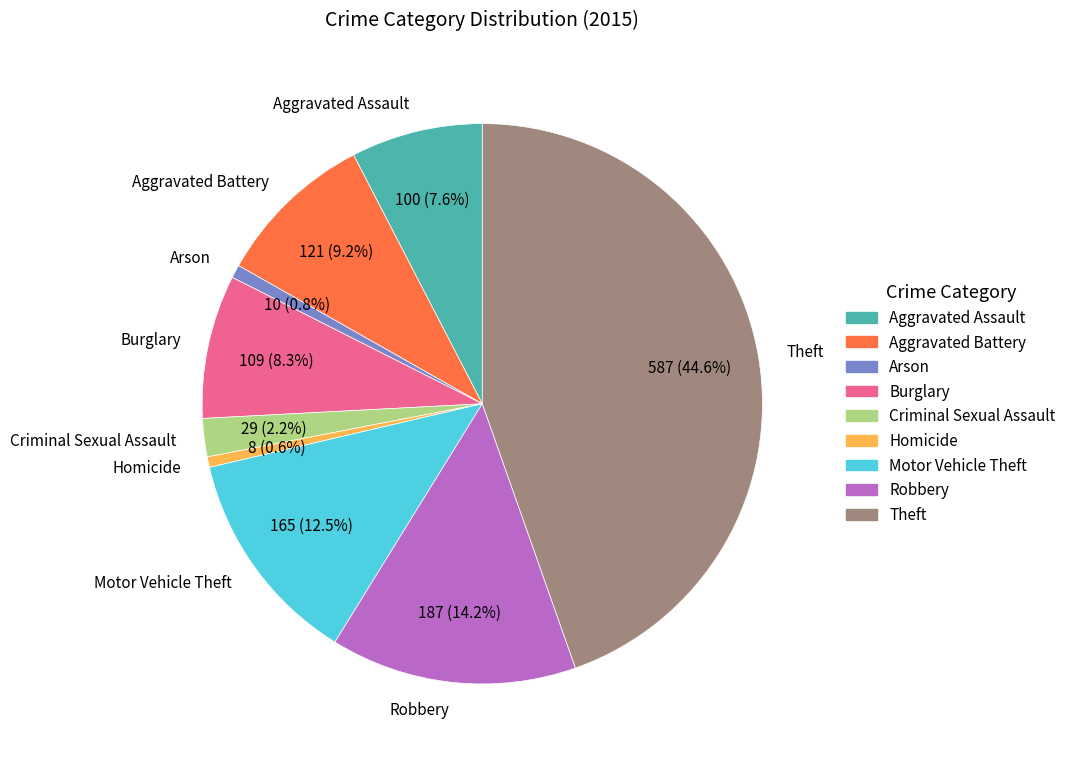

To the nearest percent, what portion does Burglary represent?

8%